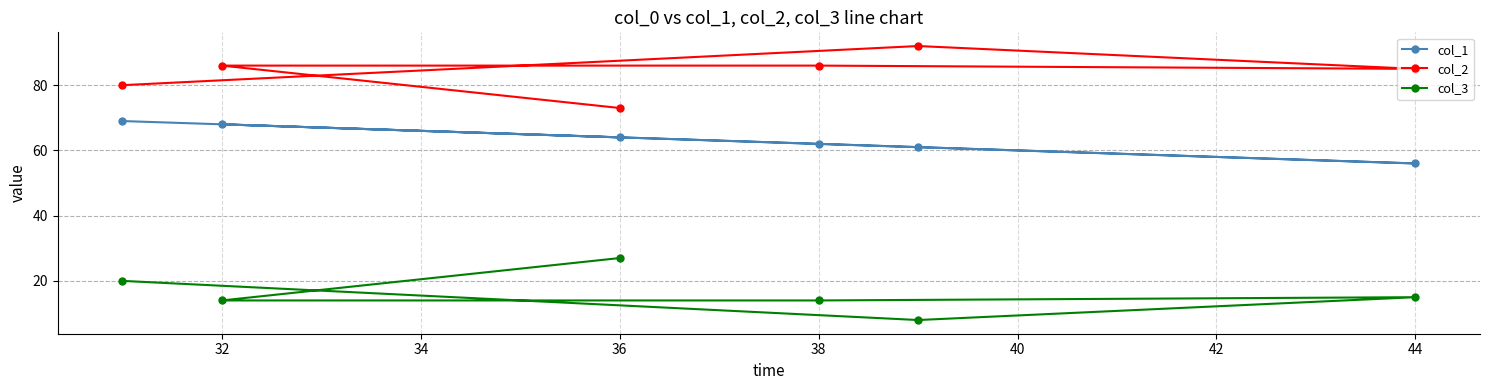

In col_3, how many points are lower than both neighbors (excluding endpoints)?

1